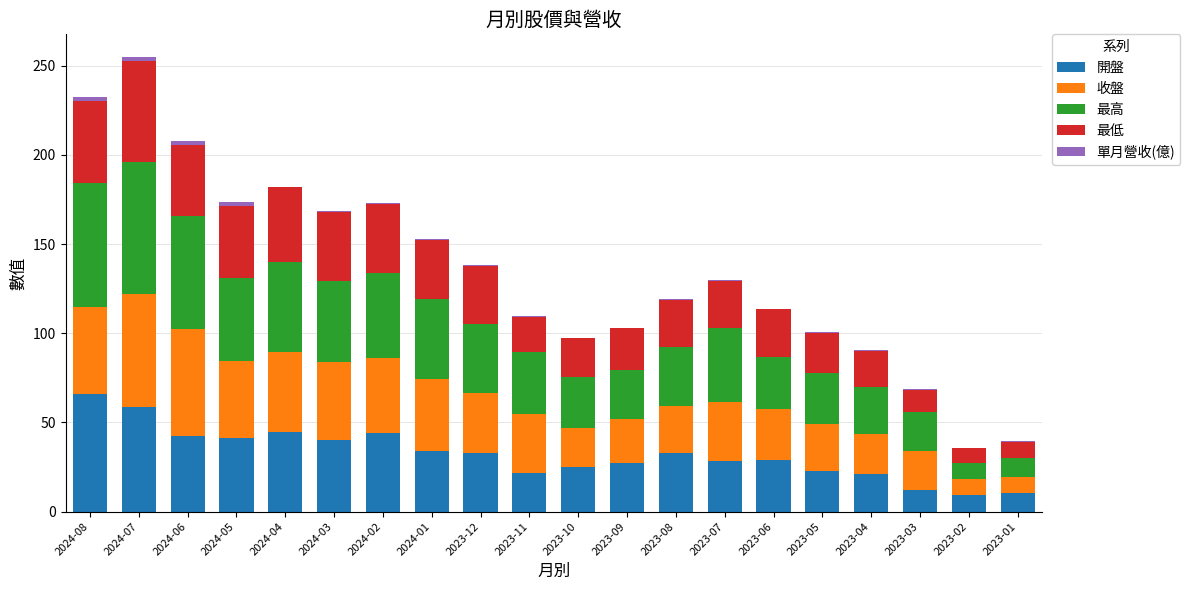

Read the 開盤 value at 2024-01.

33.8